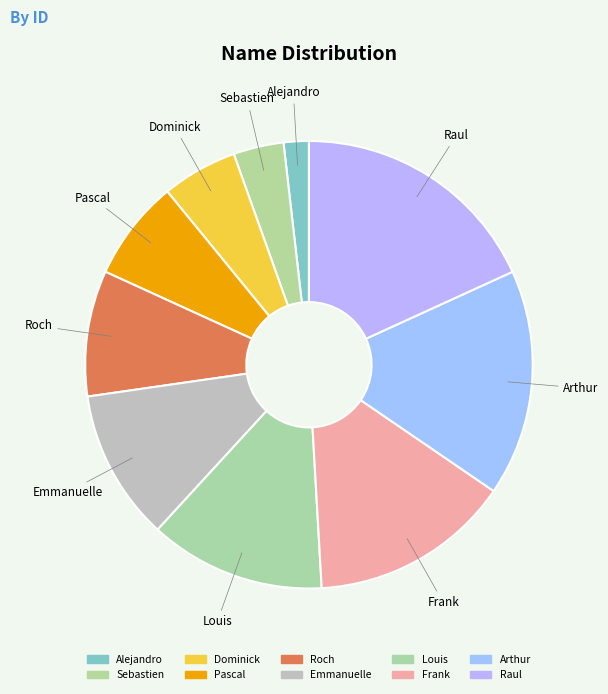

Approximately how many times larger is the value at Alejandro compared to Raul?

0.1